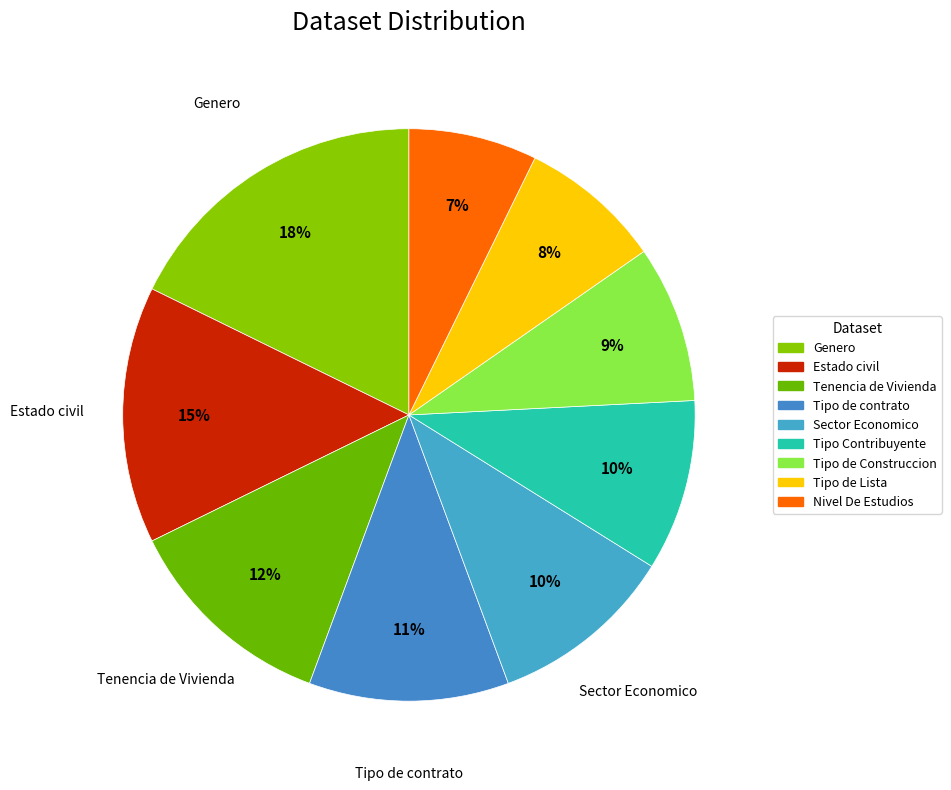

Count the number of slices in the pie.

9